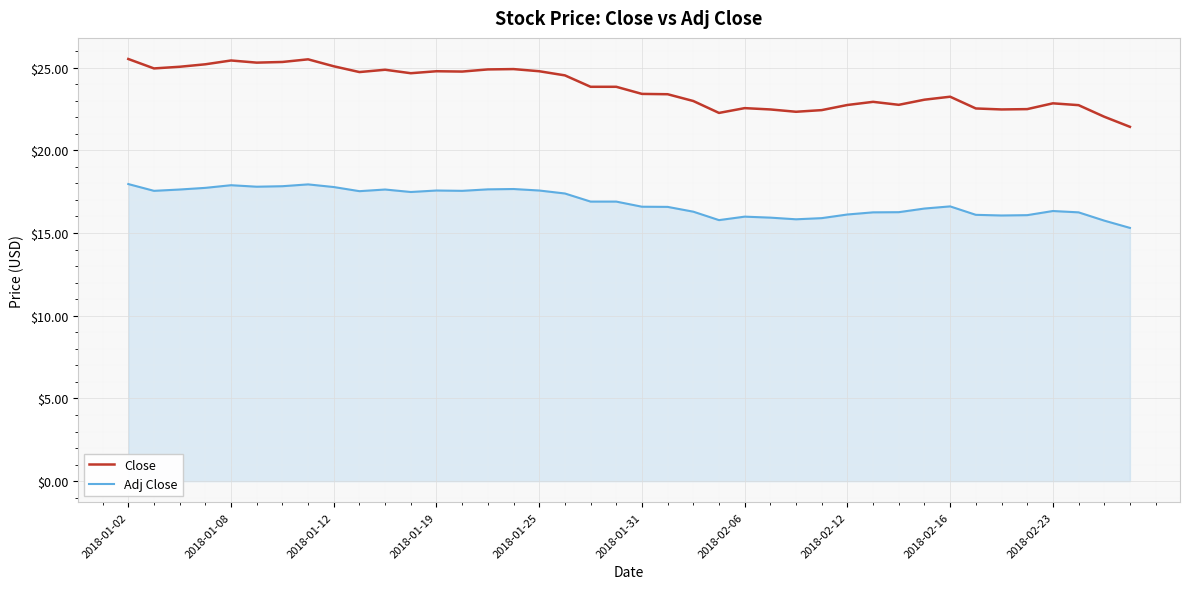

List the series in order of their peak value, lowest first.

Adj Close, Close